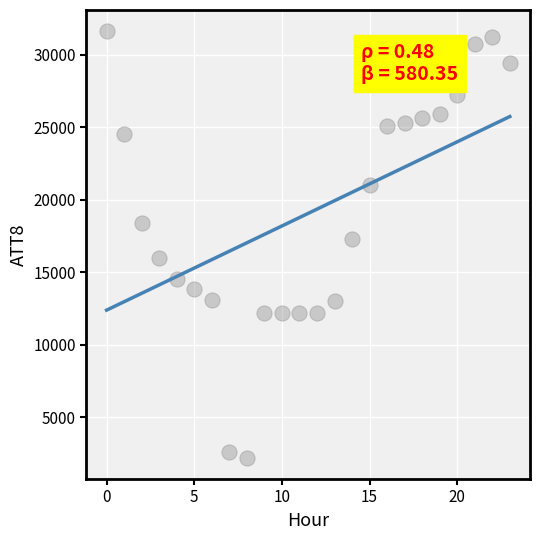

What Y value in the scatter plot is closest to 16900?

17300